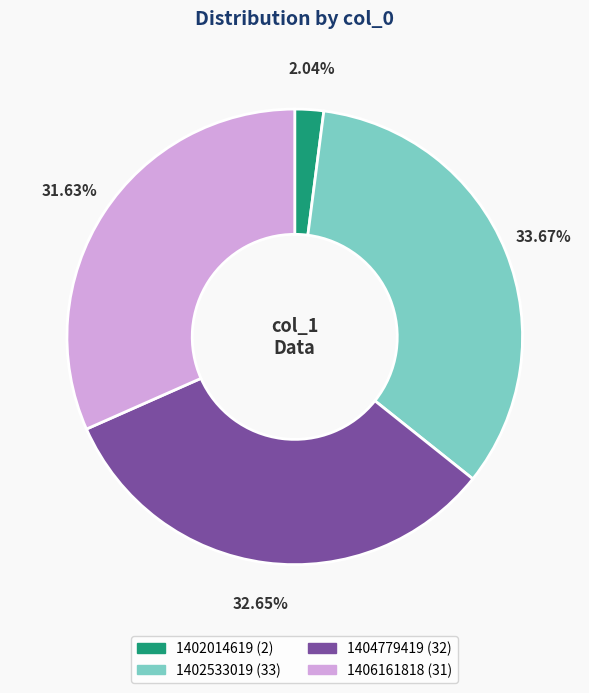

To the nearest percent, what is the combined percentage of 1402533019 and 1402014619?

36%